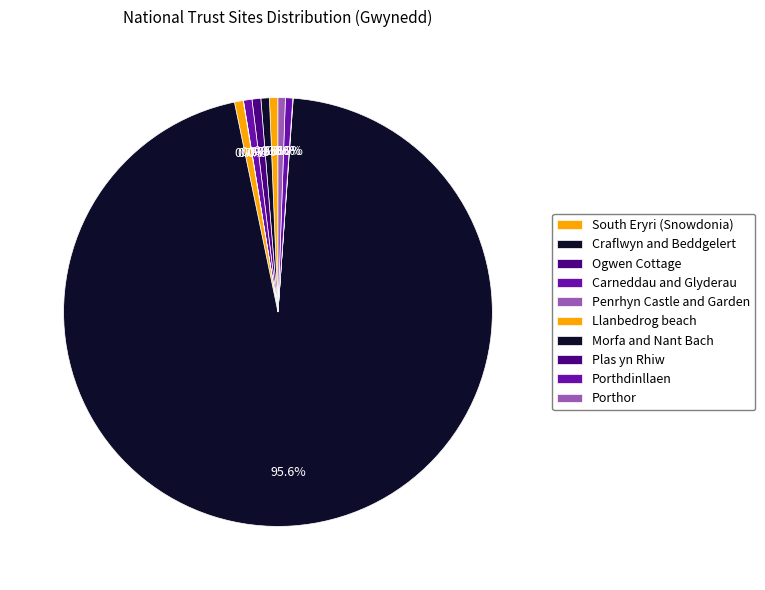

What is the change in value from Penrhyn Castle and Garden to Plas yn Rhiw?

+5